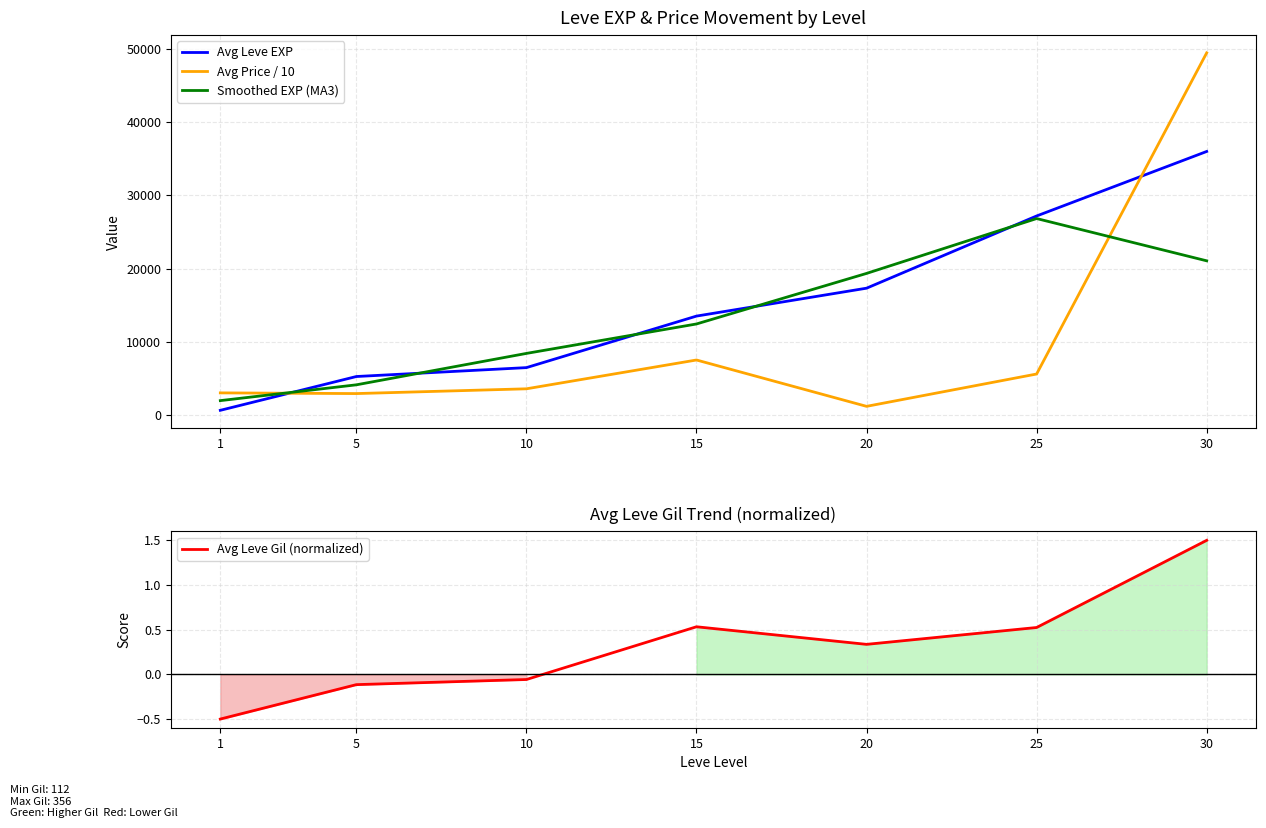

What is the difference between the highest and lowest values at 30?

49453.1